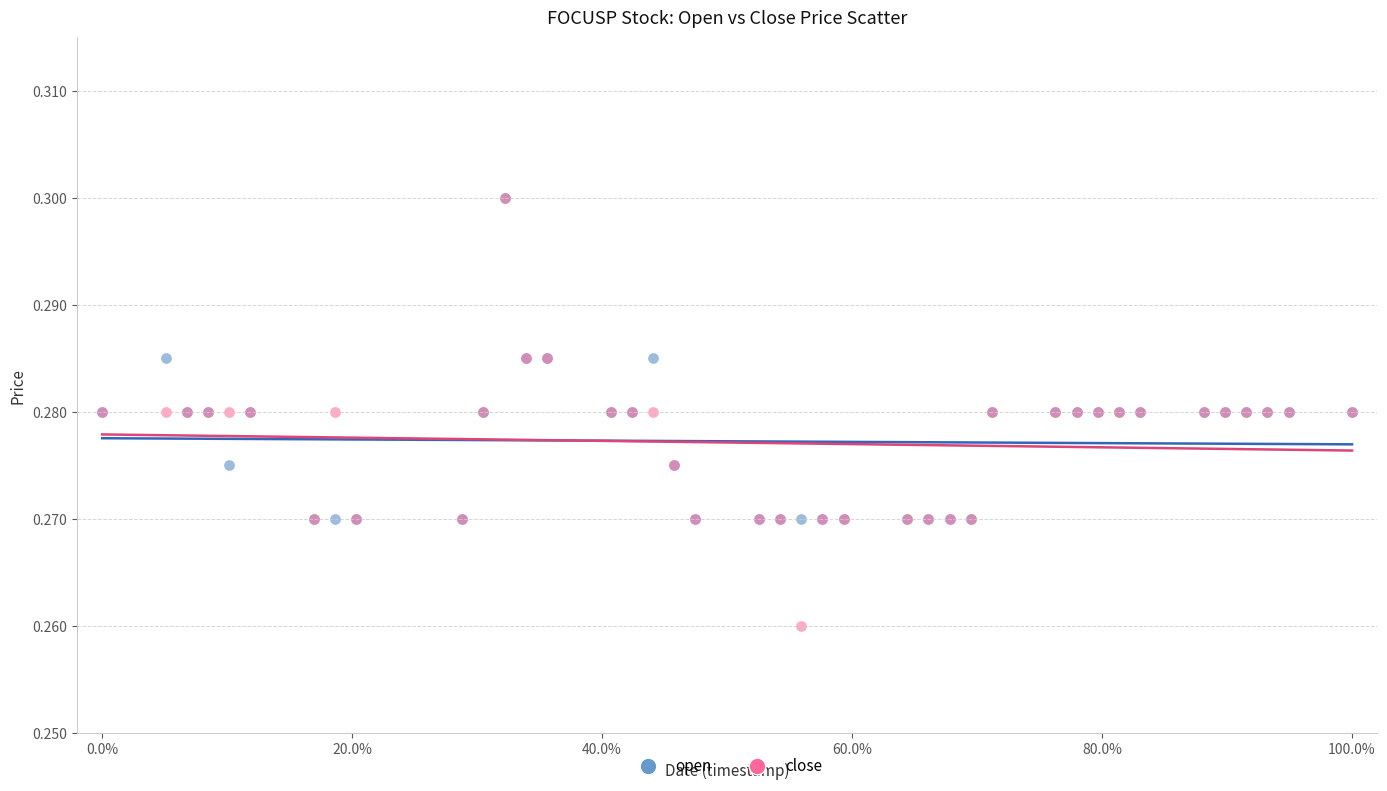

What are all the series names shown in the legend?

open, close